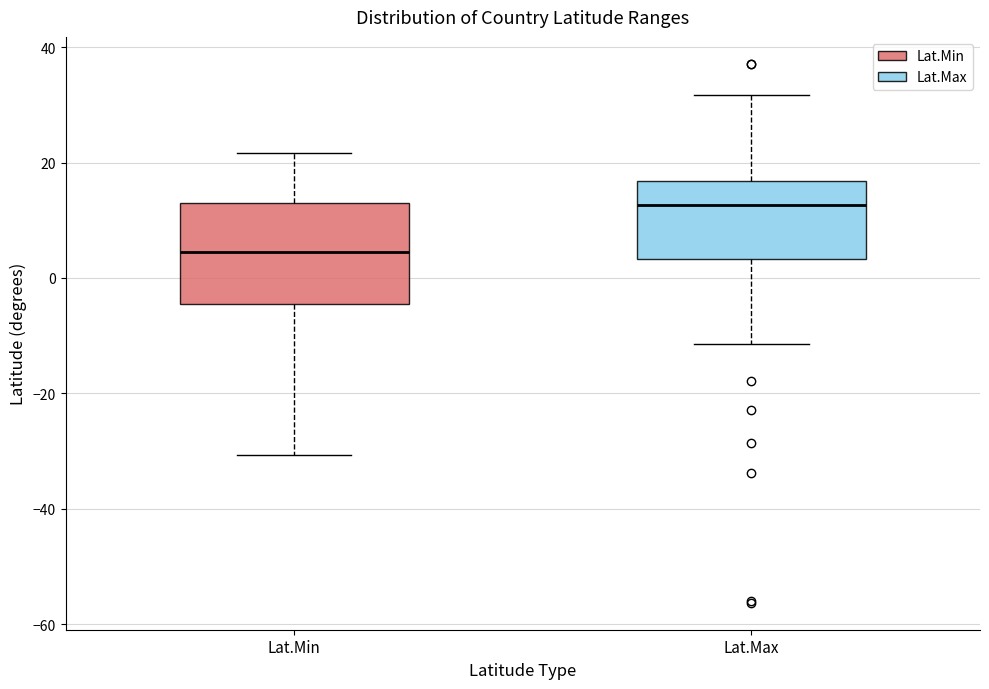

Which box's median line is the lowest?

Lat.Min